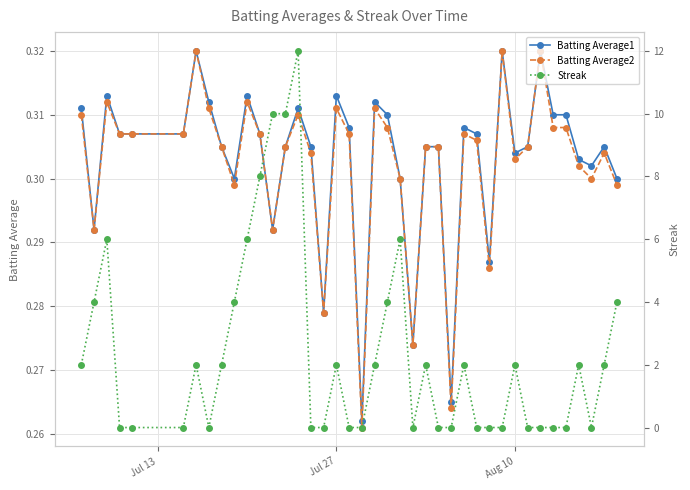

True or false: Streak and Batting Average1 cross at least once.

True